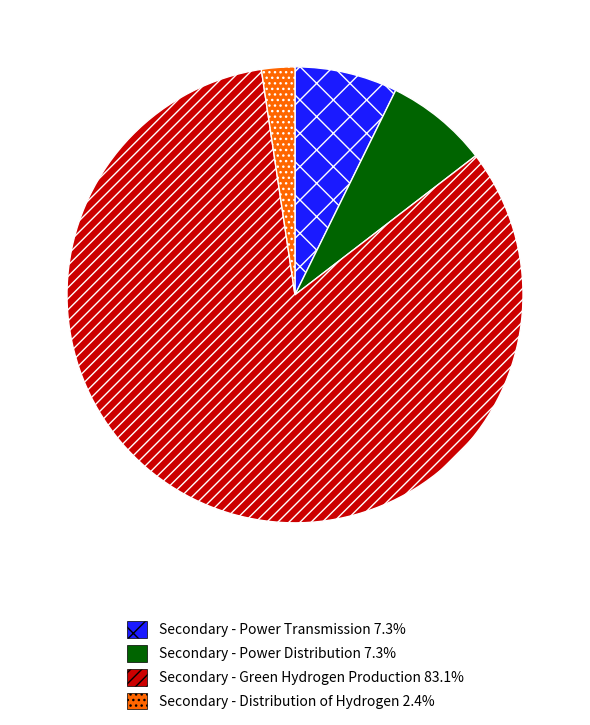

Does any single category account for the majority?

Yes